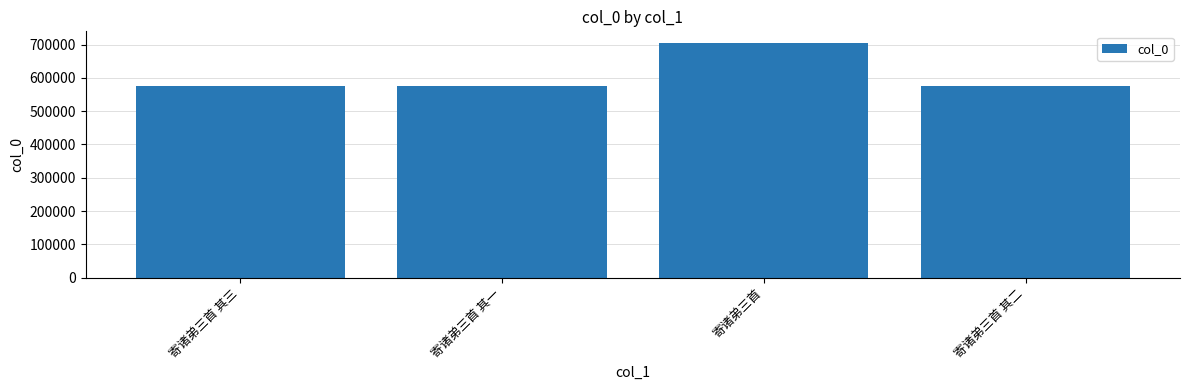

What is the label of the 1st bar from the right?

寄诸弟三首 其二